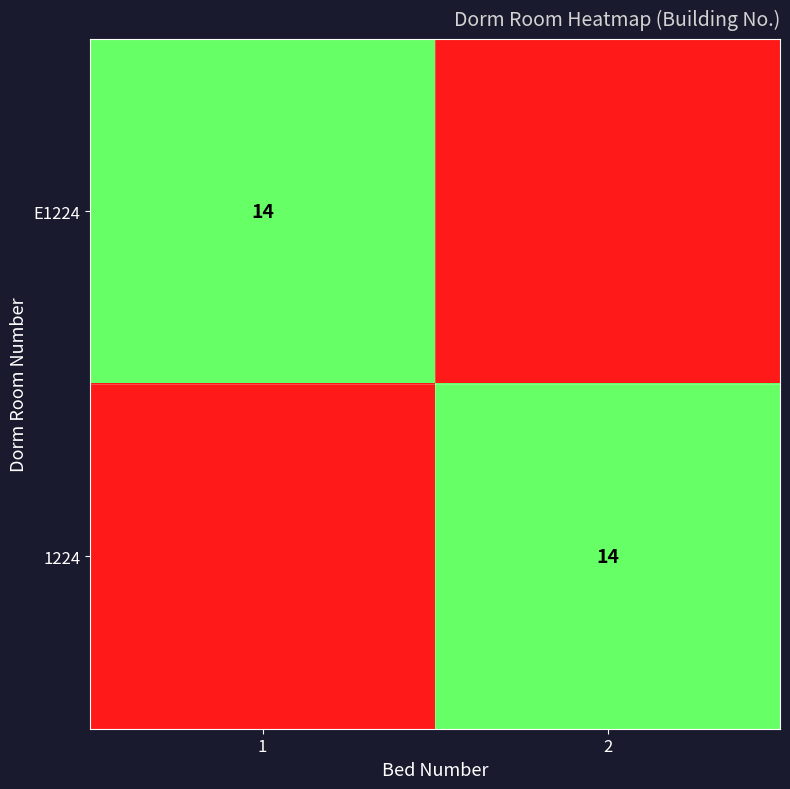

True or false: 1224 has a value of 21 at 2.

False